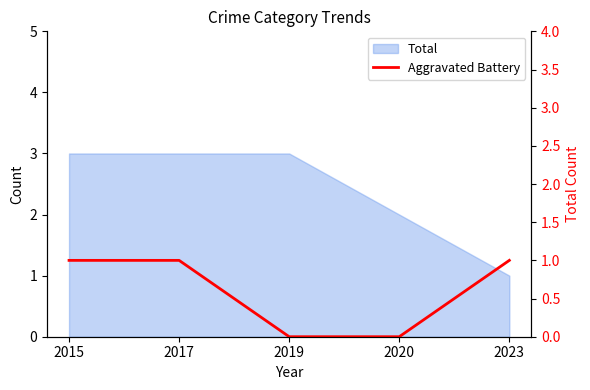

List the labels in order of value, largest first.

2015, 2017, 2023, 2019, 2020